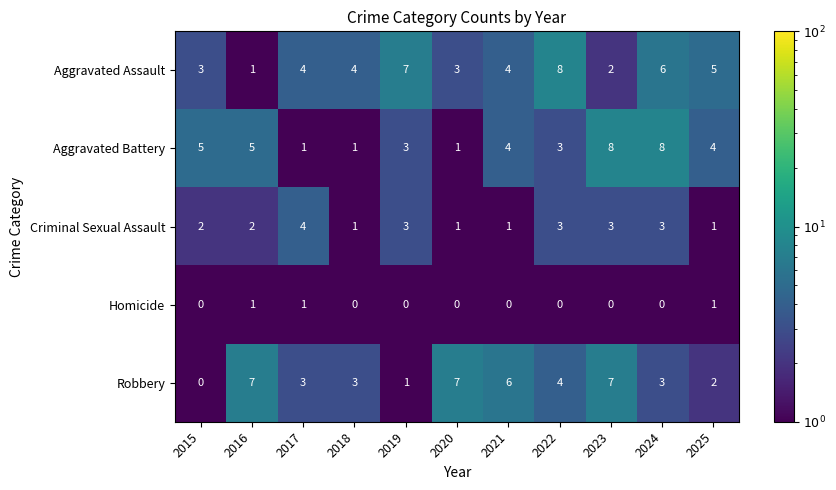

Which series has the largest total across all categories?

Aggravated Assault